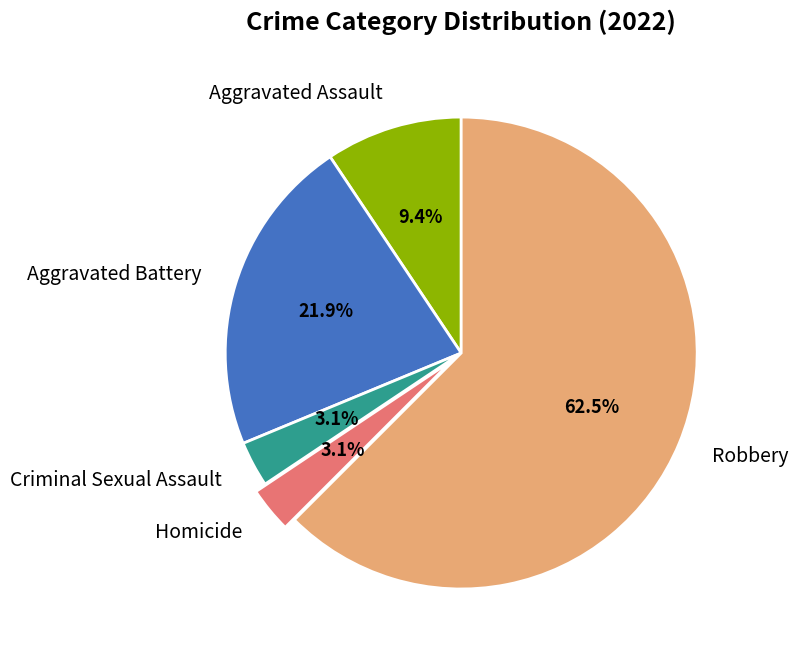

To the nearest percent, what portion does Criminal Sexual Assault represent?

3%